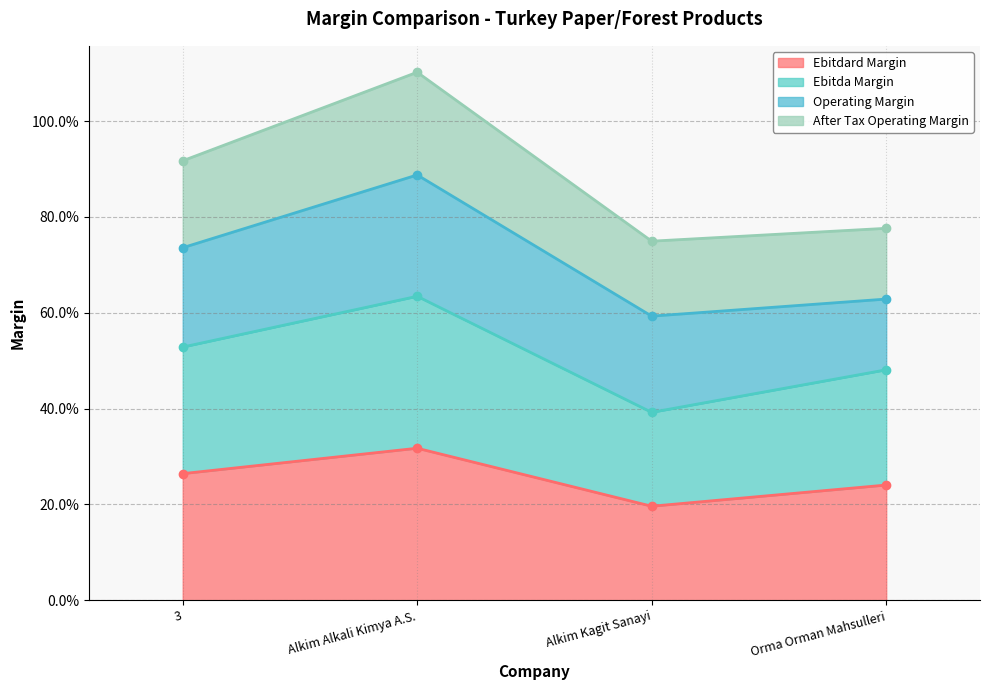

At which label is ebitdard_margin closest to 0?

Alkim Kagit Sanayi